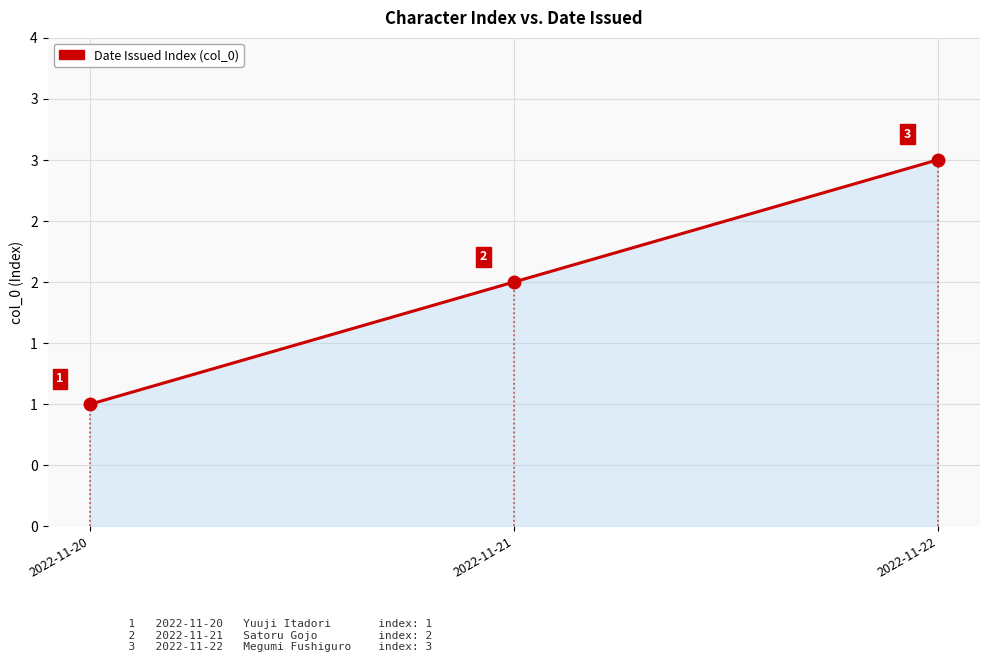

Reading left to right, extract all data points from this chart.

2022-11-20=1	2022-11-21=2	2022-11-22=3